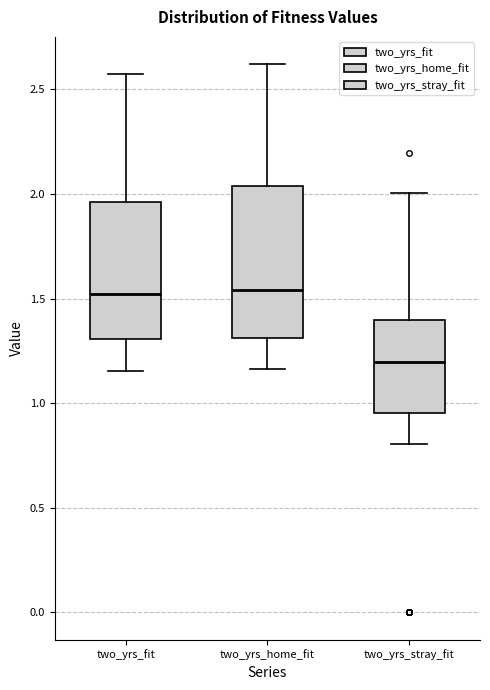

Reading left to right, transcribe this box plot: for each box, give where its median line is, the range the box spans, and where its two whiskers end, as read against the y-axis. The values are not printed on the chart, so give them approximately, as read against the axis.

two_yrs_fit: median 1.50, box 1.30 to 1.95, whiskers 1.15 to 2.55
two_yrs_home_fit: median 1.55, box 1.30 to 2.05, whiskers 1.15 to 2.60
two_yrs_stray_fit: median 1.20, box 0.95 to 1.40, whiskers 0.80 to 2.00